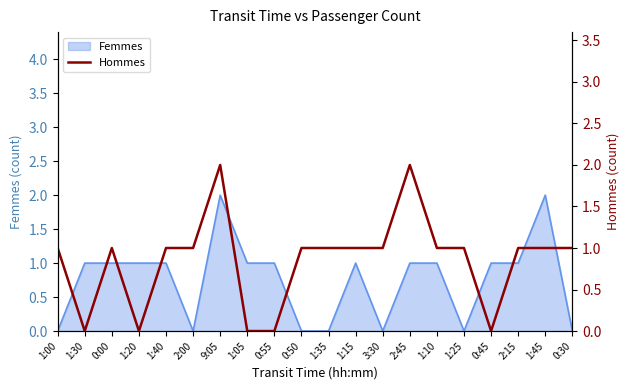

What is the label of the 14th point from the left?

2:45